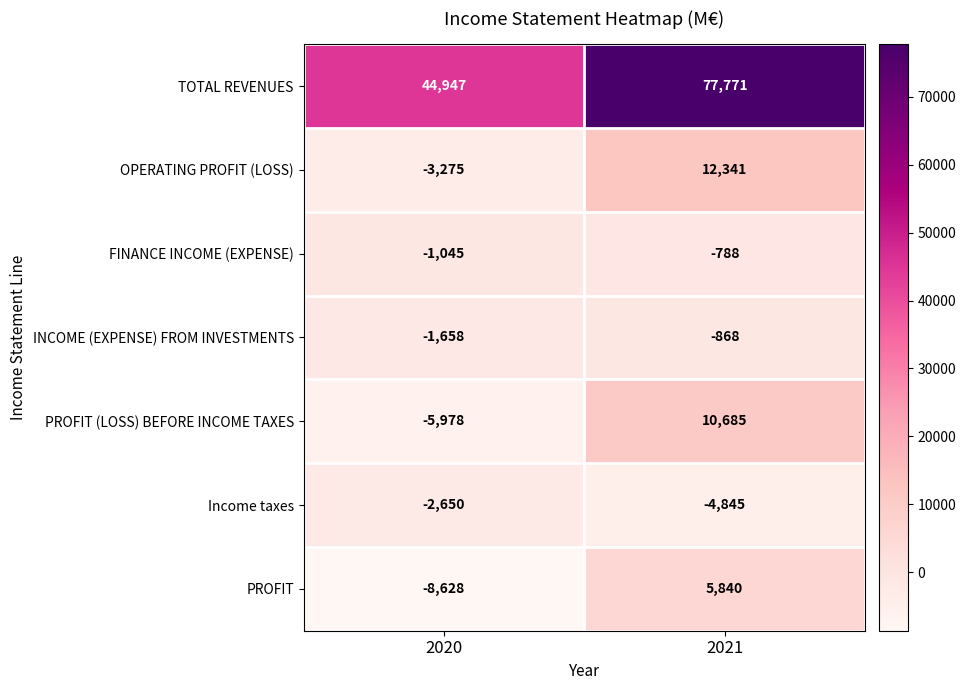

At which category is the sum across all series the highest?

2021